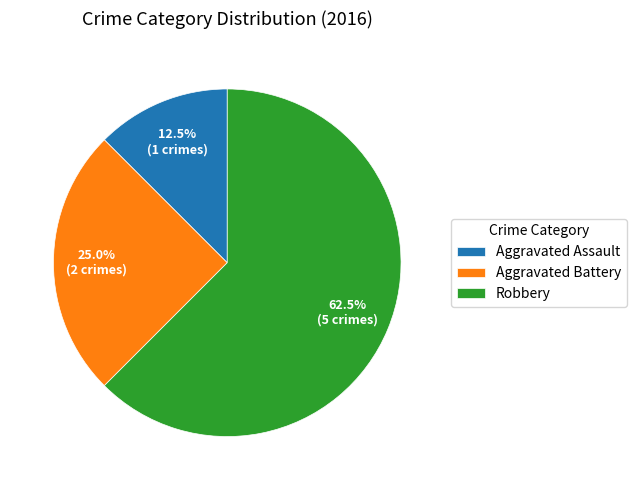

To the nearest percent, what is the difference between the largest and smallest slice percentages?

50%